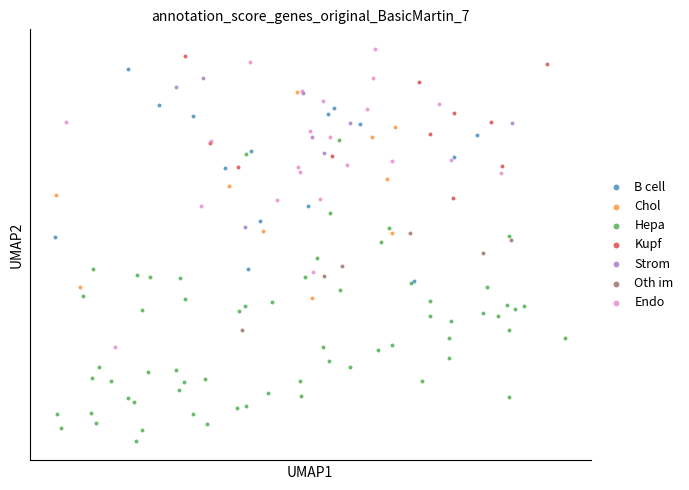

What are all the series names shown in the legend?

B cell, Chol, Hepa, Kupf, Strom, Oth im, Endo